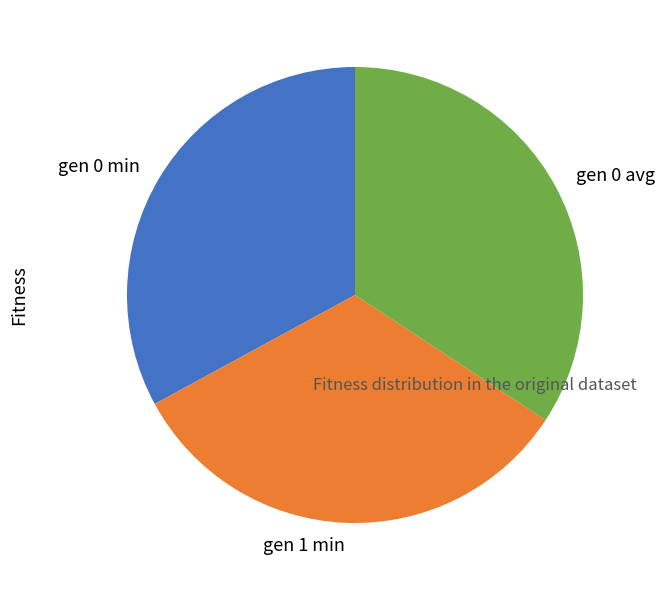

Which has a higher value, gen 0 avg or gen 0 min?

gen 0 avg